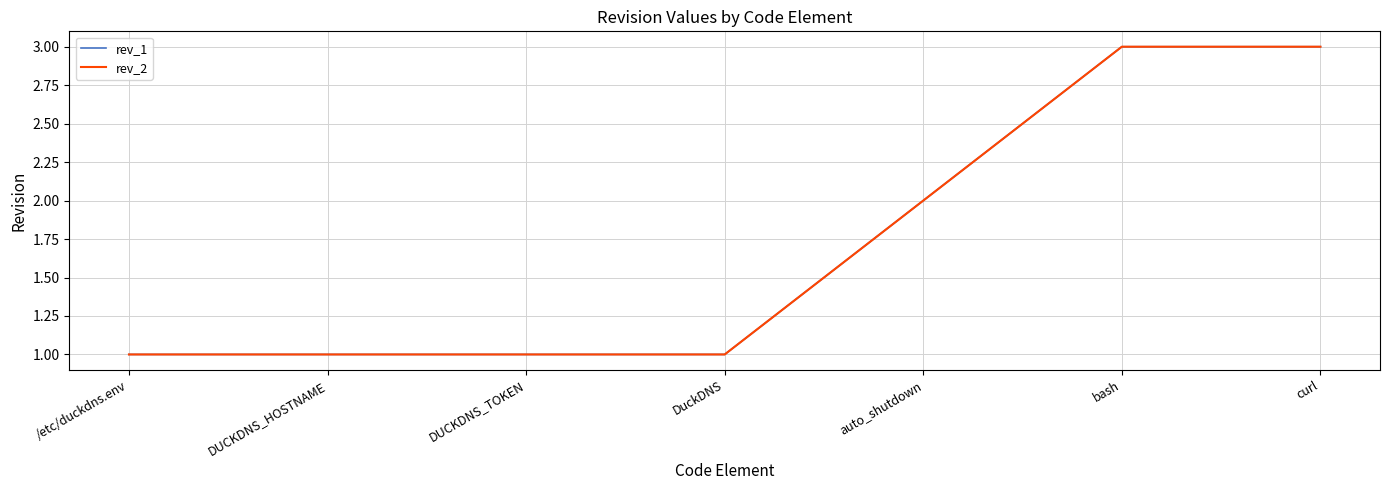

Which category has the lowest value in the rev_2 series?

/etc/duckdns.env